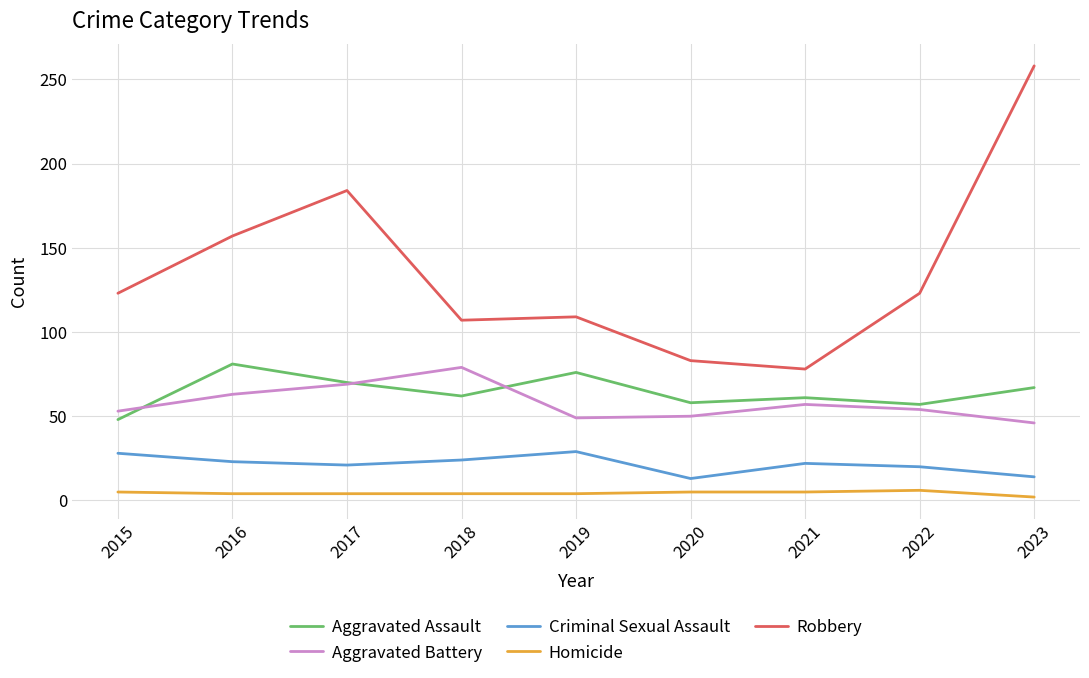

What is the difference between the maximum and minimum values in the Robbery series?

180